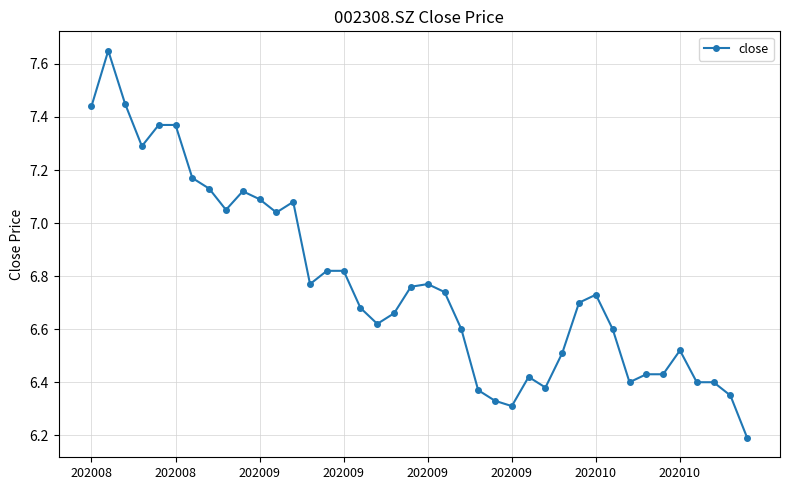

Is this an area chart (filled region under the line)?

No